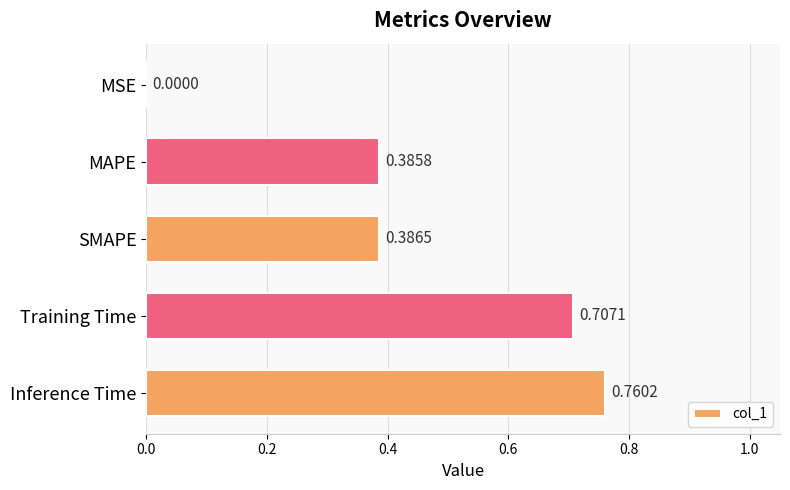

What is the change in value from MSE to MAPE?

+0.4